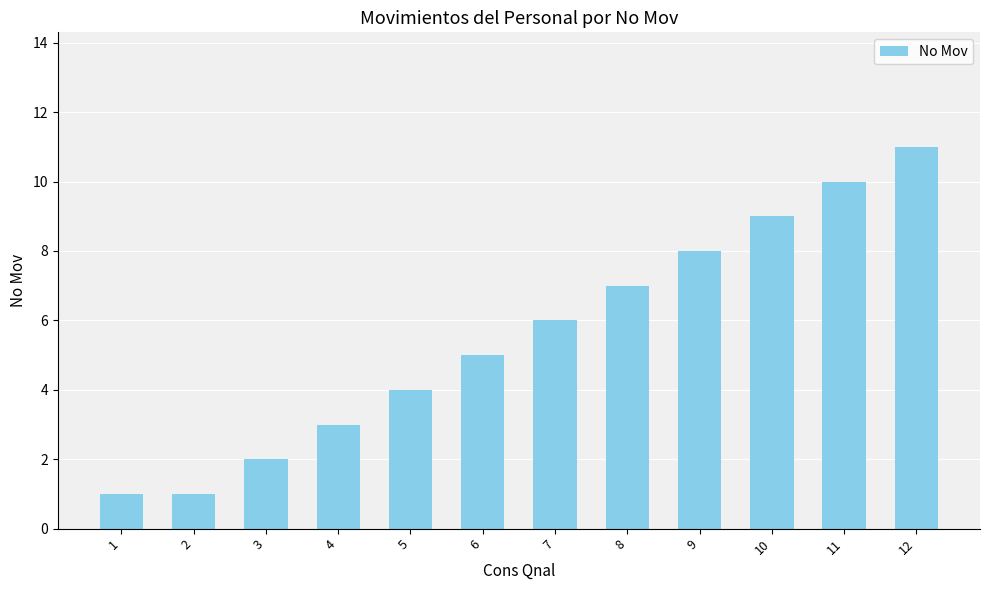

True or false: the data shows 18 at 12.

False